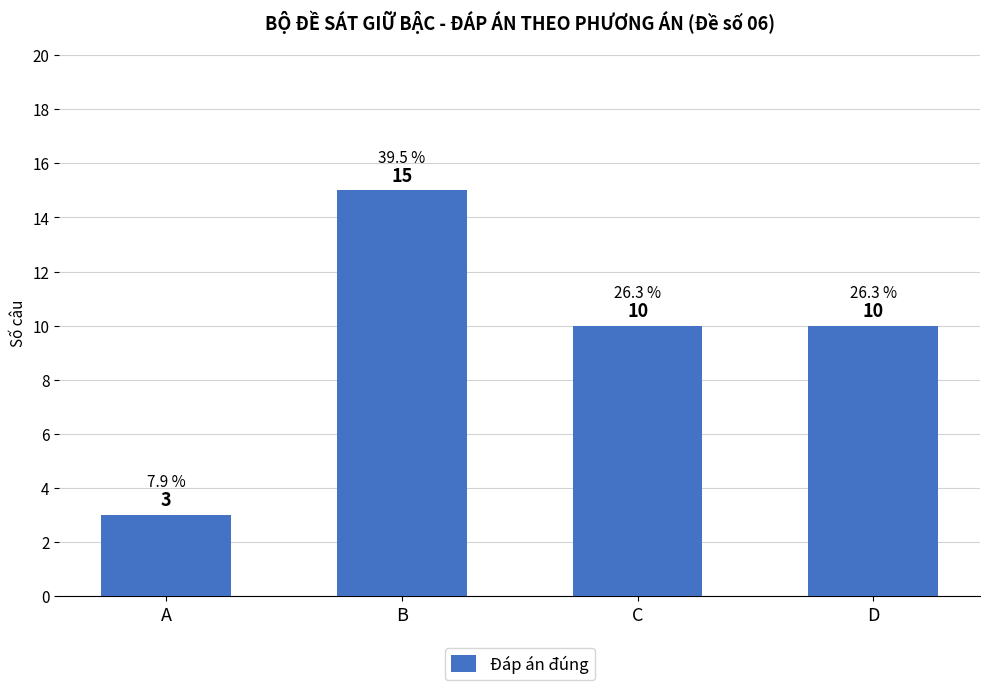

How many bars are there in total?

4